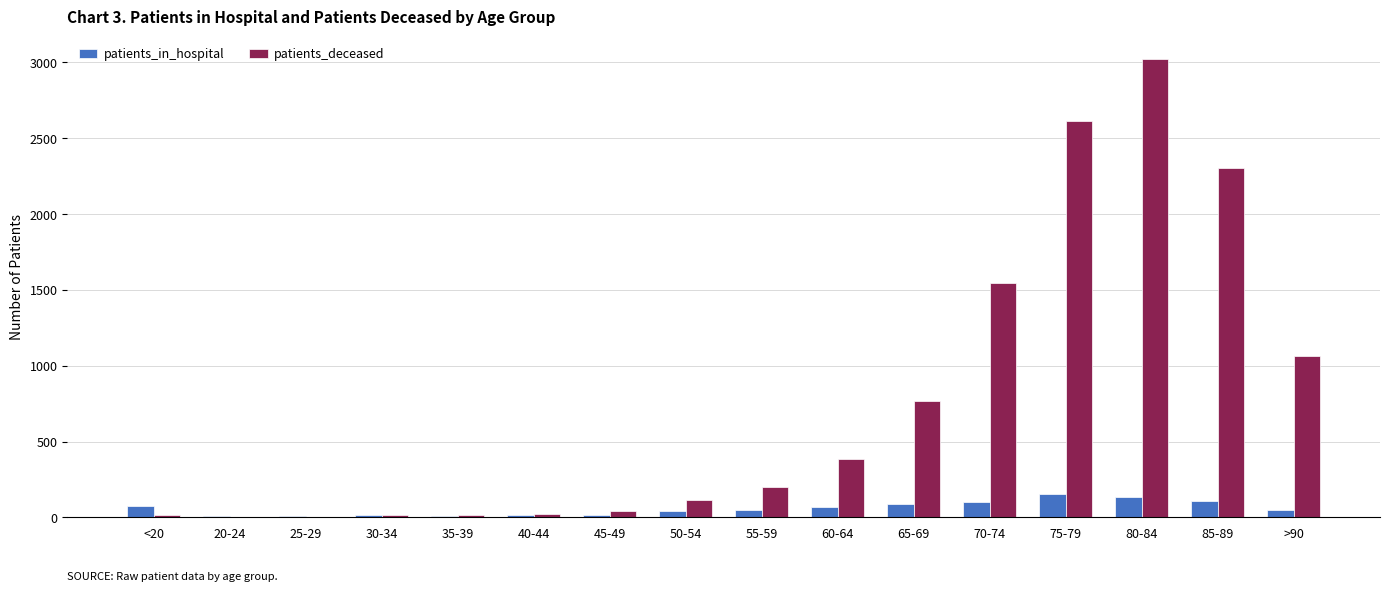

Which series has the widest spread of values?

patients_deceased